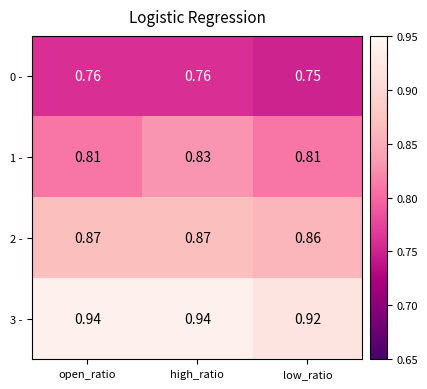

At low_ratio, list the series in order from smallest to largest.

0 -, 1 -, 2 -, 3 -